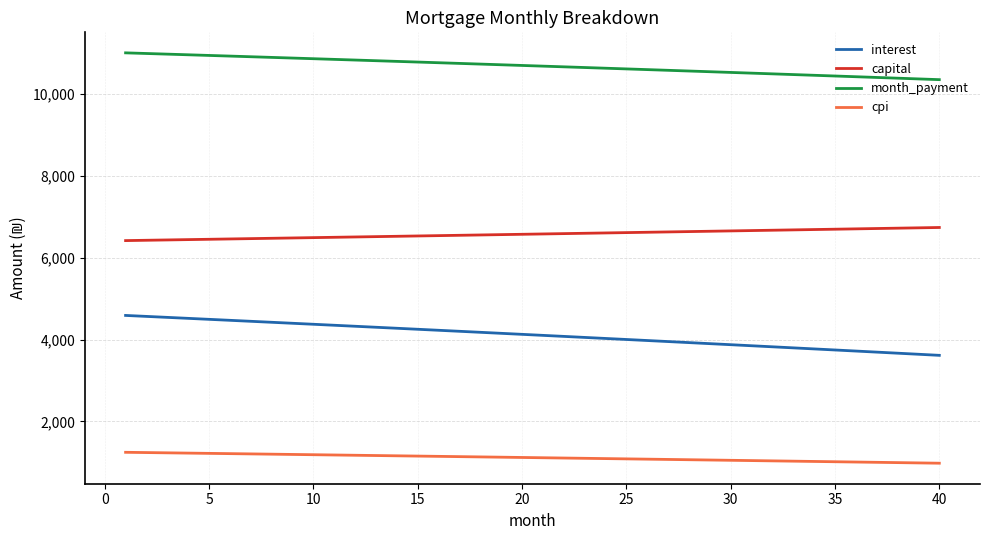

Which series has the largest range (max minus min)?

interest